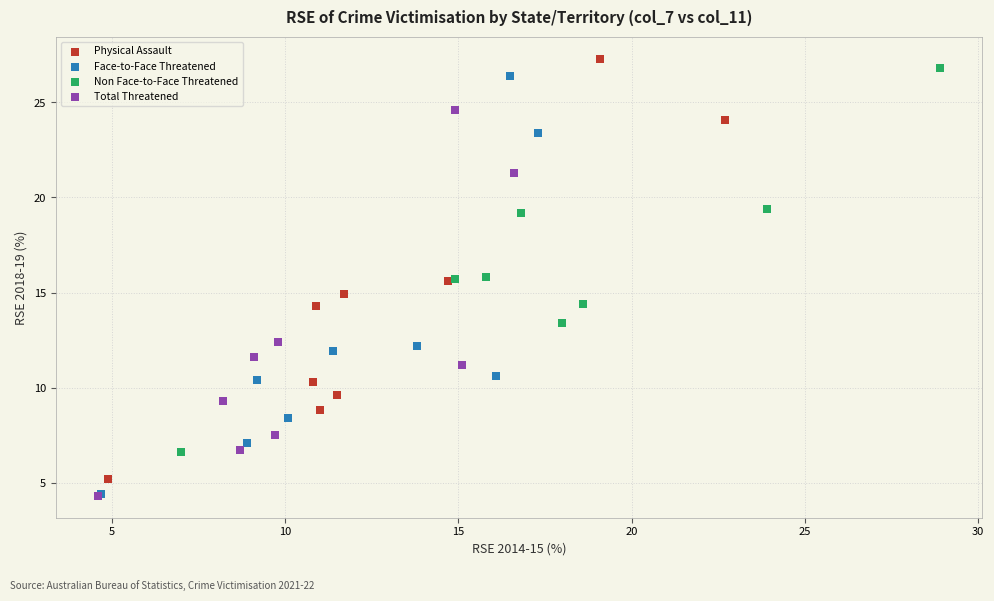

Which series has the widest spread of Y values?

Physical Assault